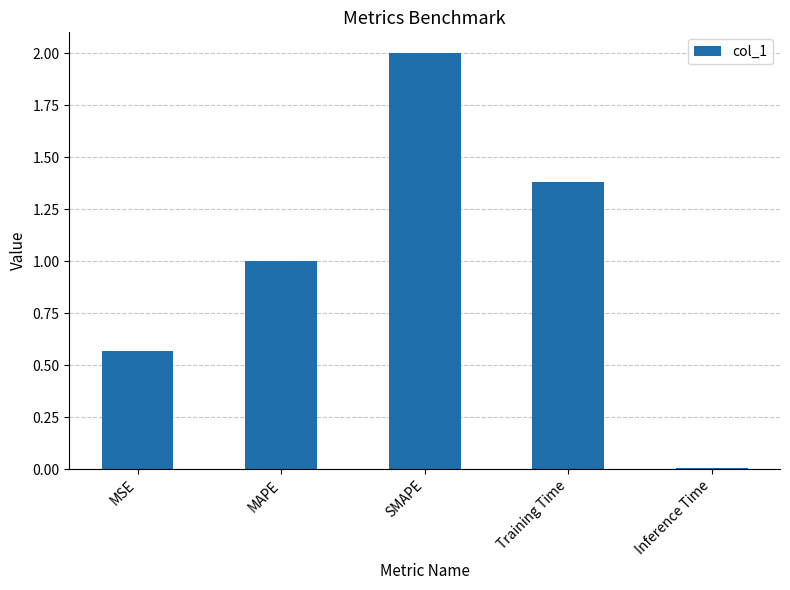

Rank the categories by value from highest to lowest.

SMAPE, Training Time, MAPE, MSE, Inference Time